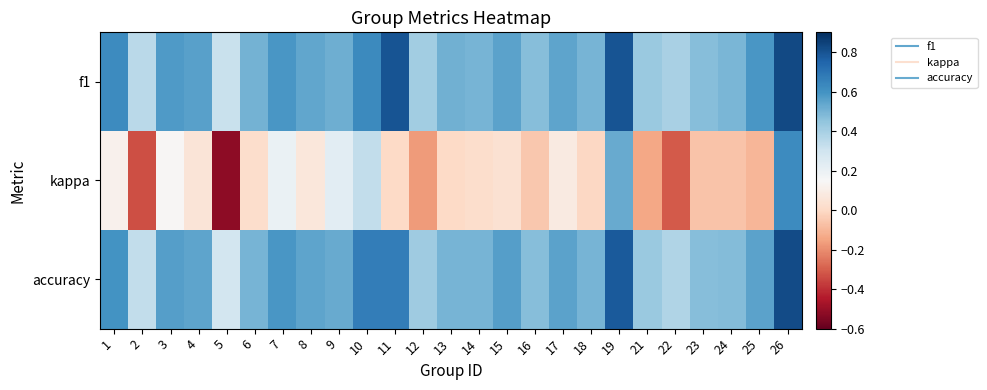

Between 18 and 26, which is larger?

26